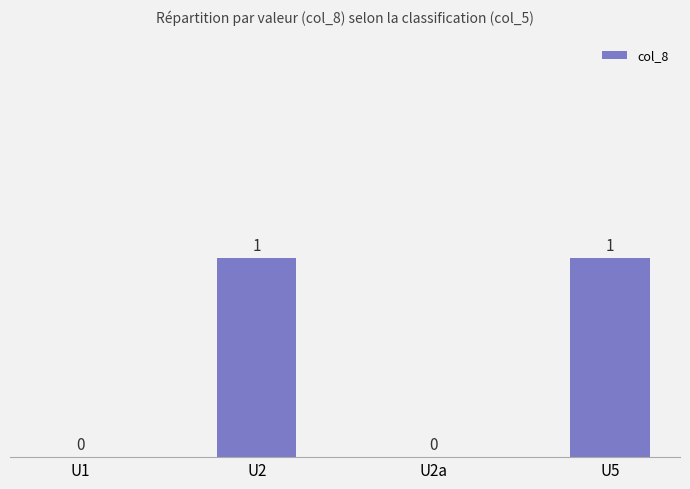

Approximately how many times larger is the value at U2 compared to U5?

1.0